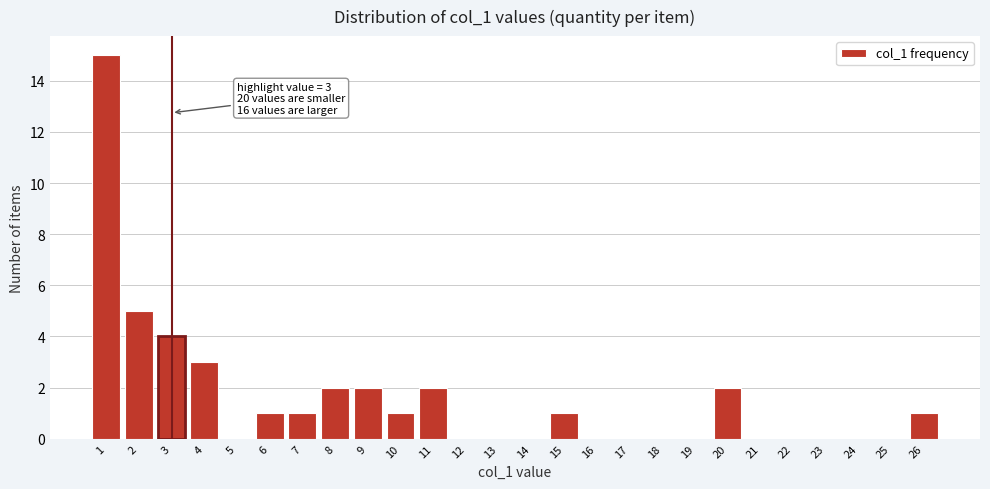

Over which range of the x-axis is the bar tallest?

0.5 to 1.5